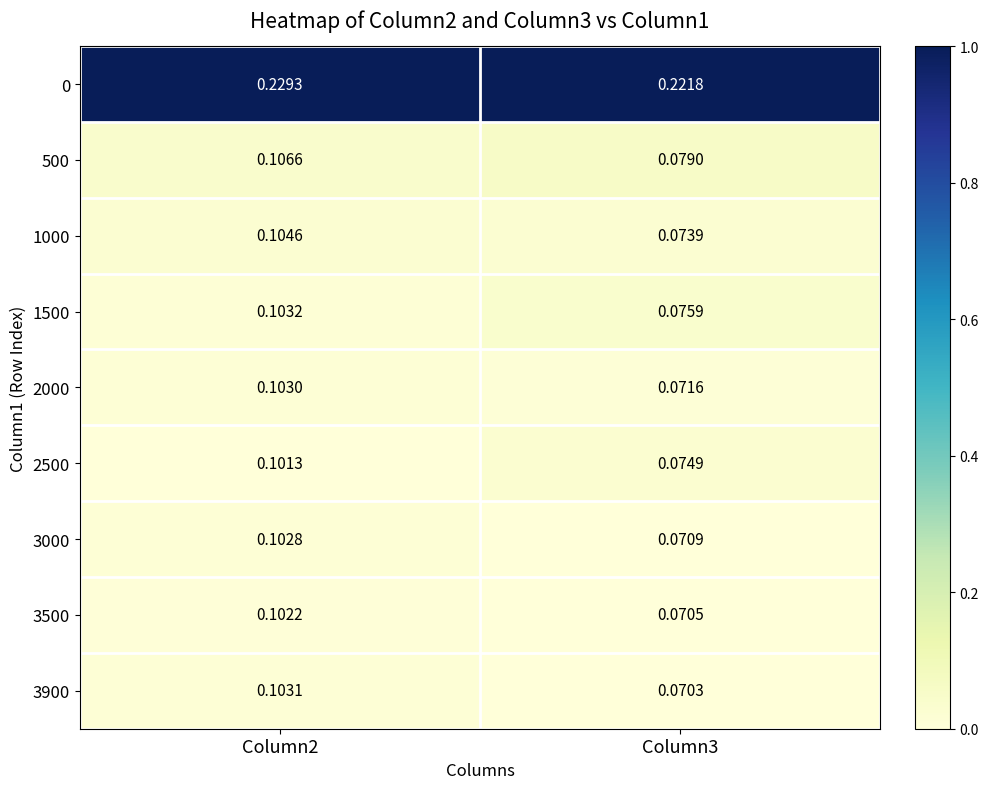

Rank the series by their maximum value, from lowest to highest.

2500, 3500, 3000, 2000, 3900, 1500, 1000, 500, 0